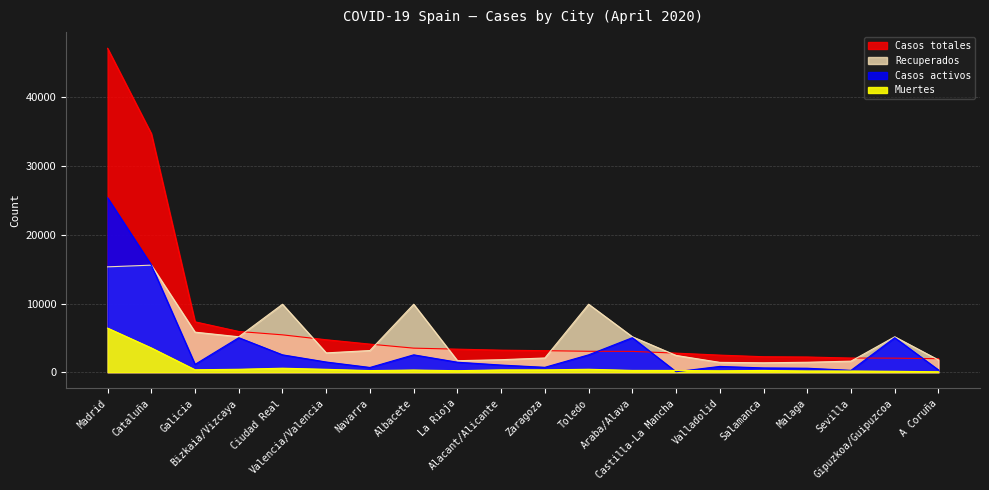

At which category is the sum across all series the highest?

Madrid